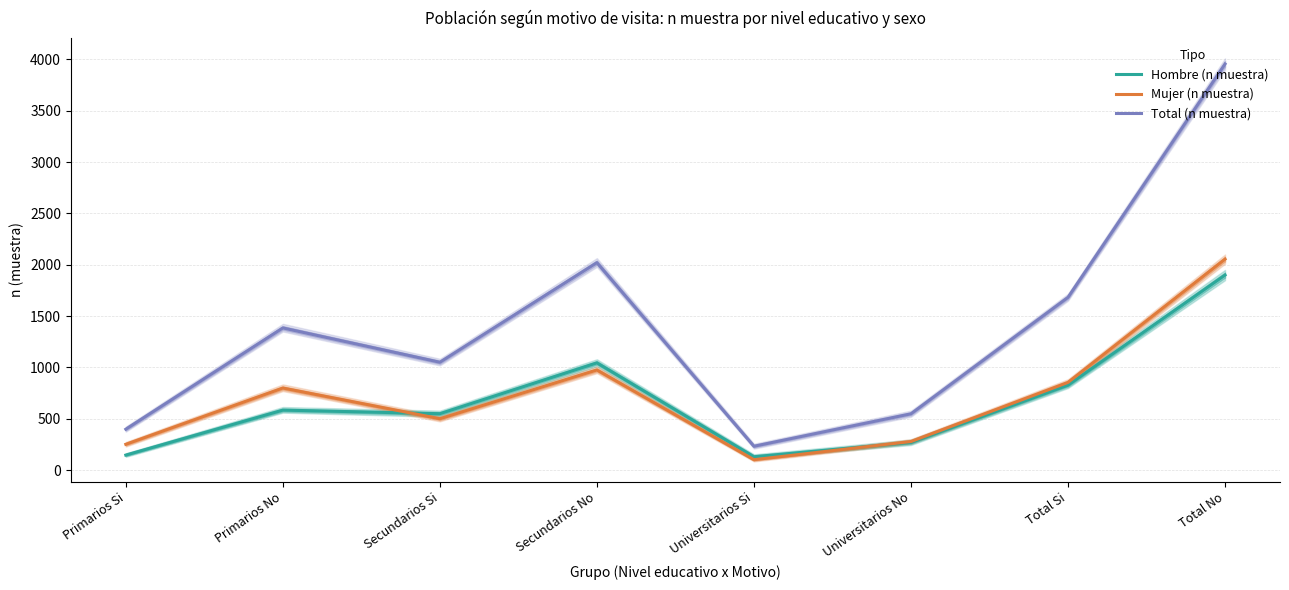

True or false: Total (n muestra) and Hombre (n muestra) intersect in this chart.

False